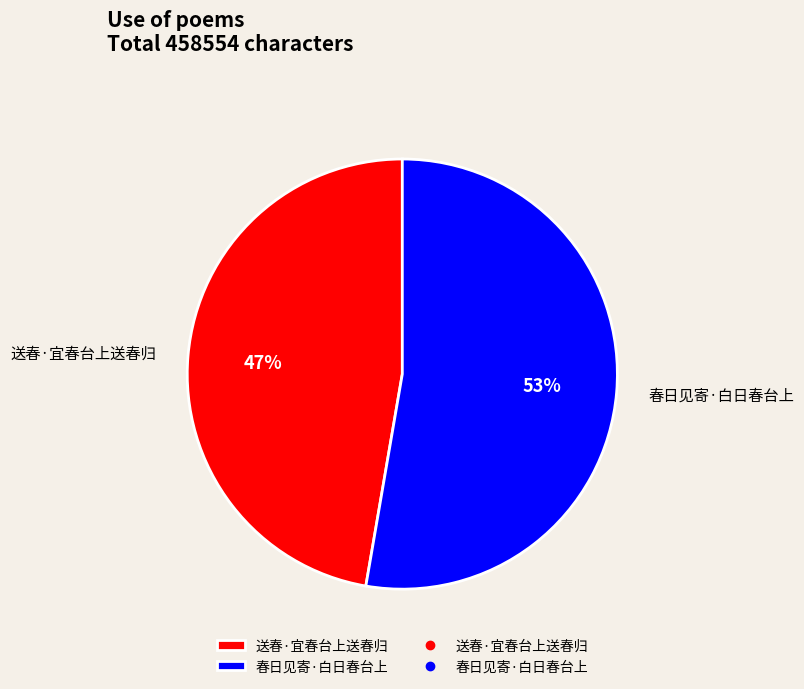

Between 送春·宜春台上送春归 and 春日见寄·白日春台上, which is larger?

春日见寄·白日春台上